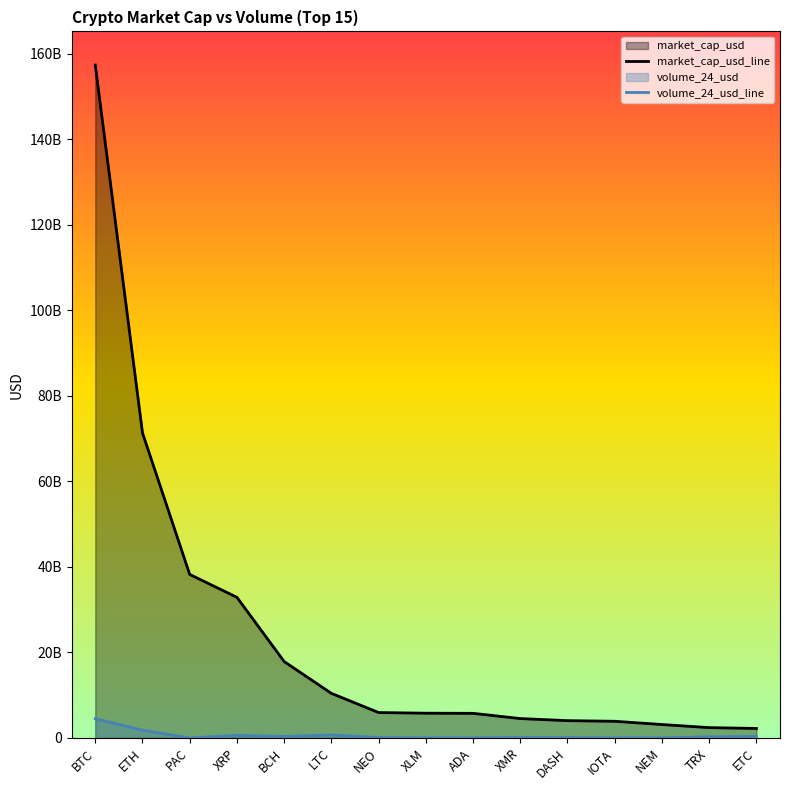

List the series in order of their overall mean, lowest first.

volume_24_usd_line, market_cap_usd_line